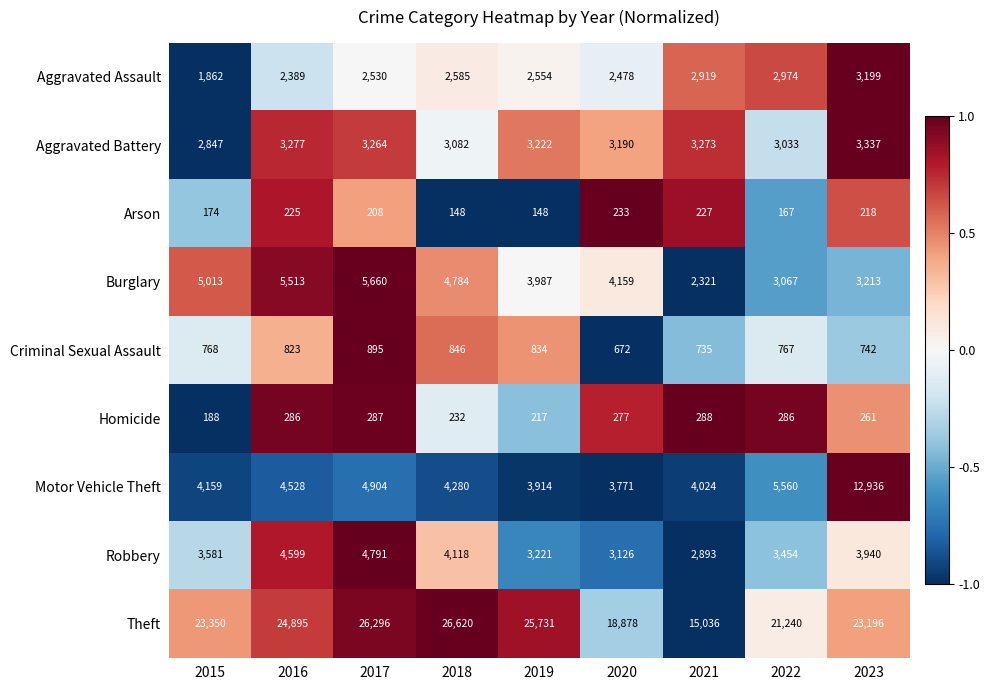

What is the difference between the maximum and second lowest values in the Theft series?

7742